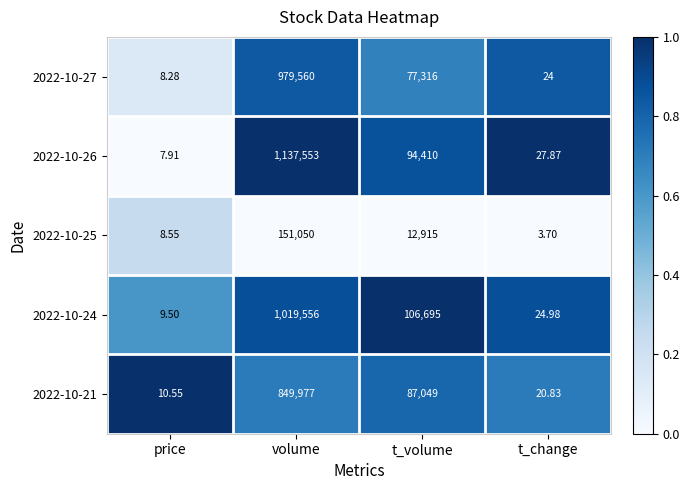

At volume, list the series in order from smallest to largest.

2022-10-25, 2022-10-21, 2022-10-27, 2022-10-24, 2022-10-26